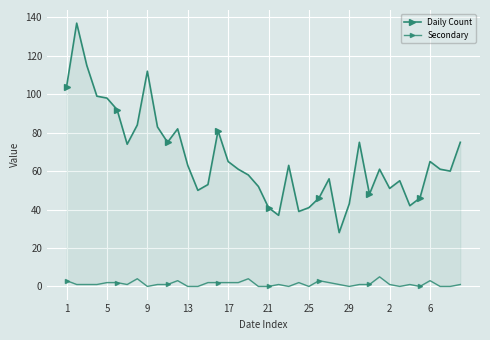

What is the total value across all series at 14?

55